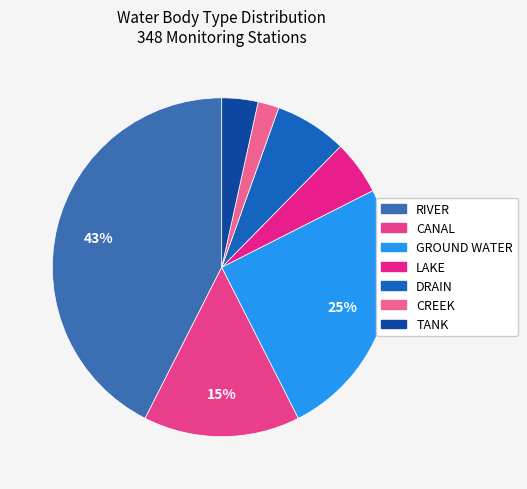

How many slices are in this pie chart?

7